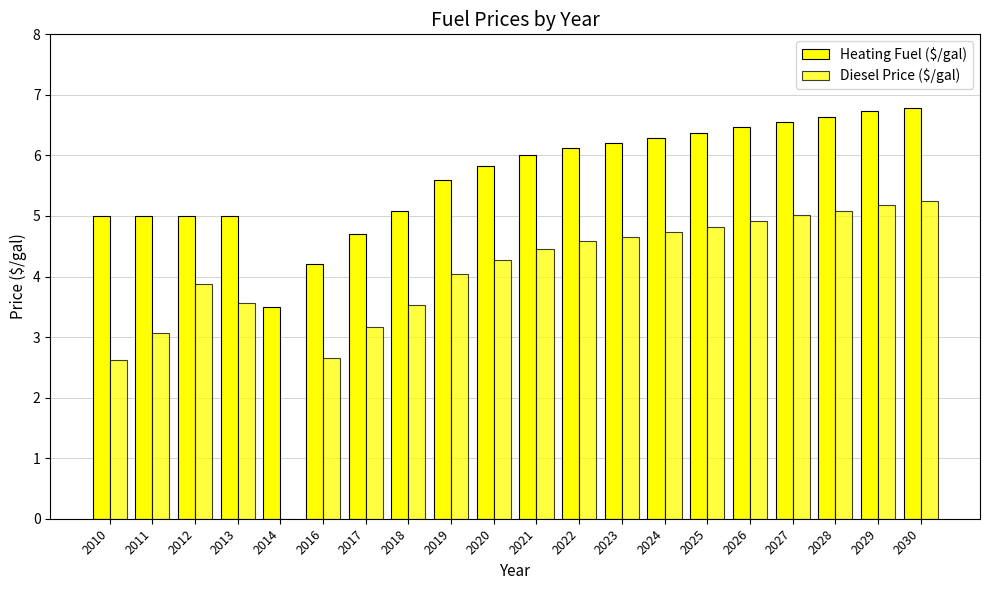

At which label does Diesel Price ($/gal) reach its minimum?

2014